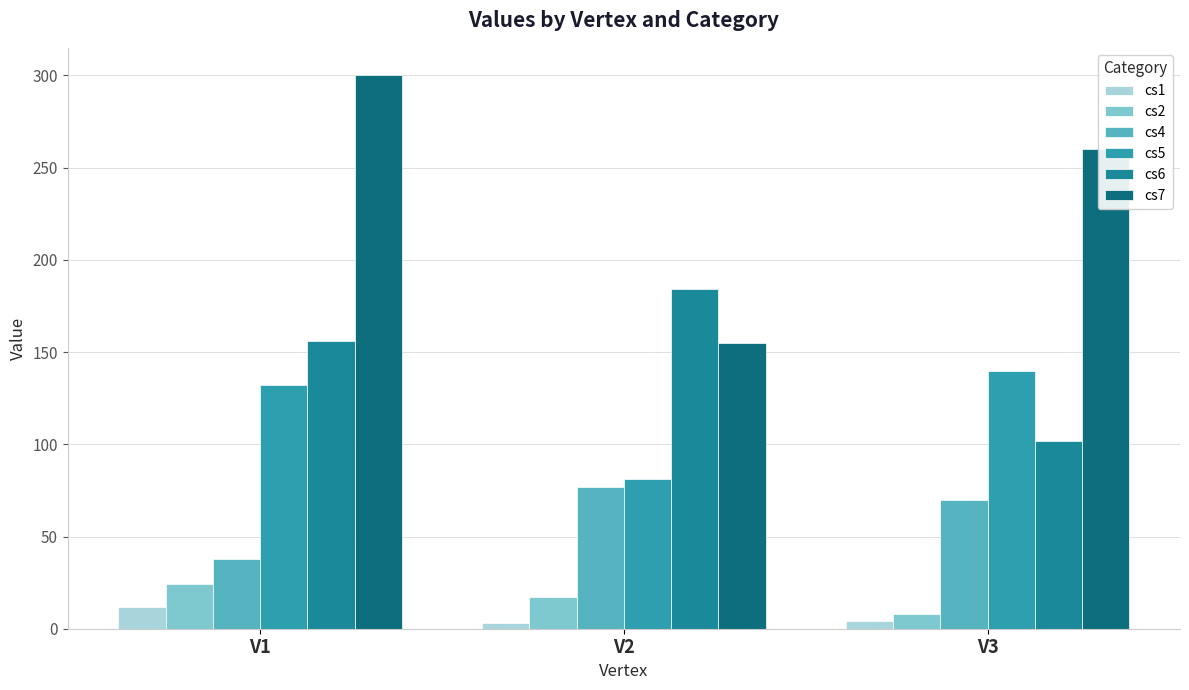

Which has a higher value, V1 or V3?

V1